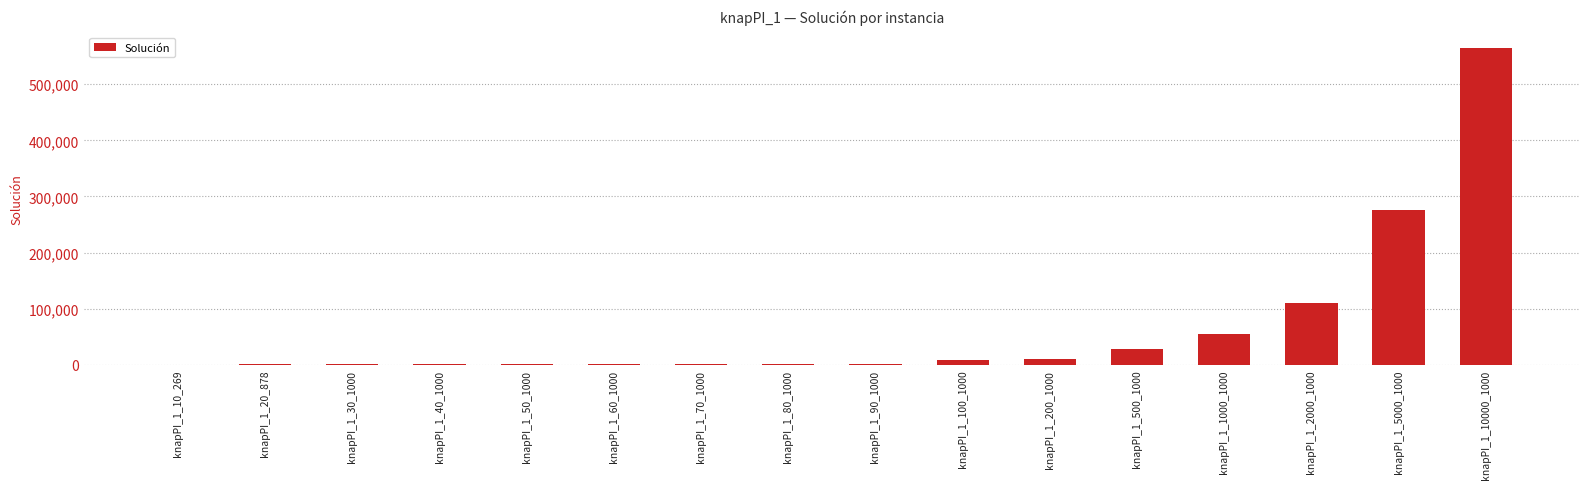

Approximately how many times larger is the value at knapPI_1_2000_1000 compared to knapPI_1_200_1000?

9.8